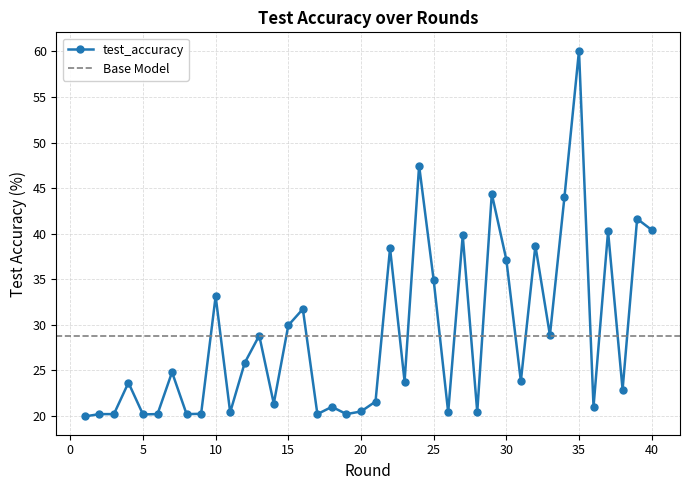

Is it true that the value at 33 is 28.8?

True